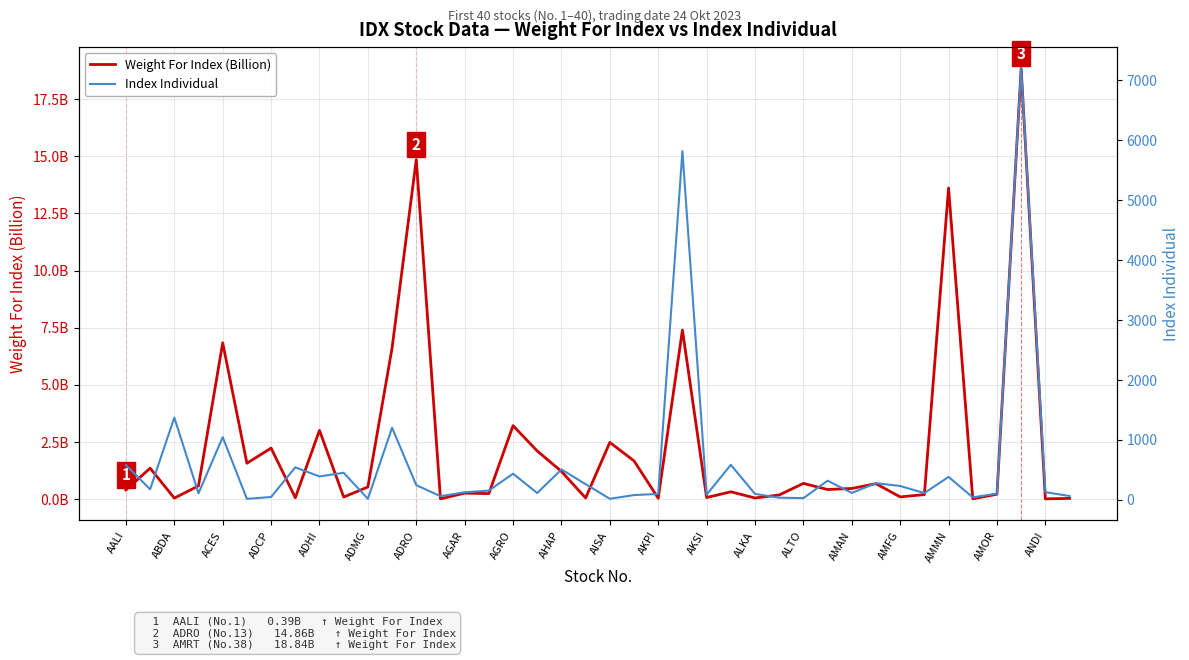

At ALKA, list the series in order from smallest to largest.

Weight For Index (Billion), Index Individual